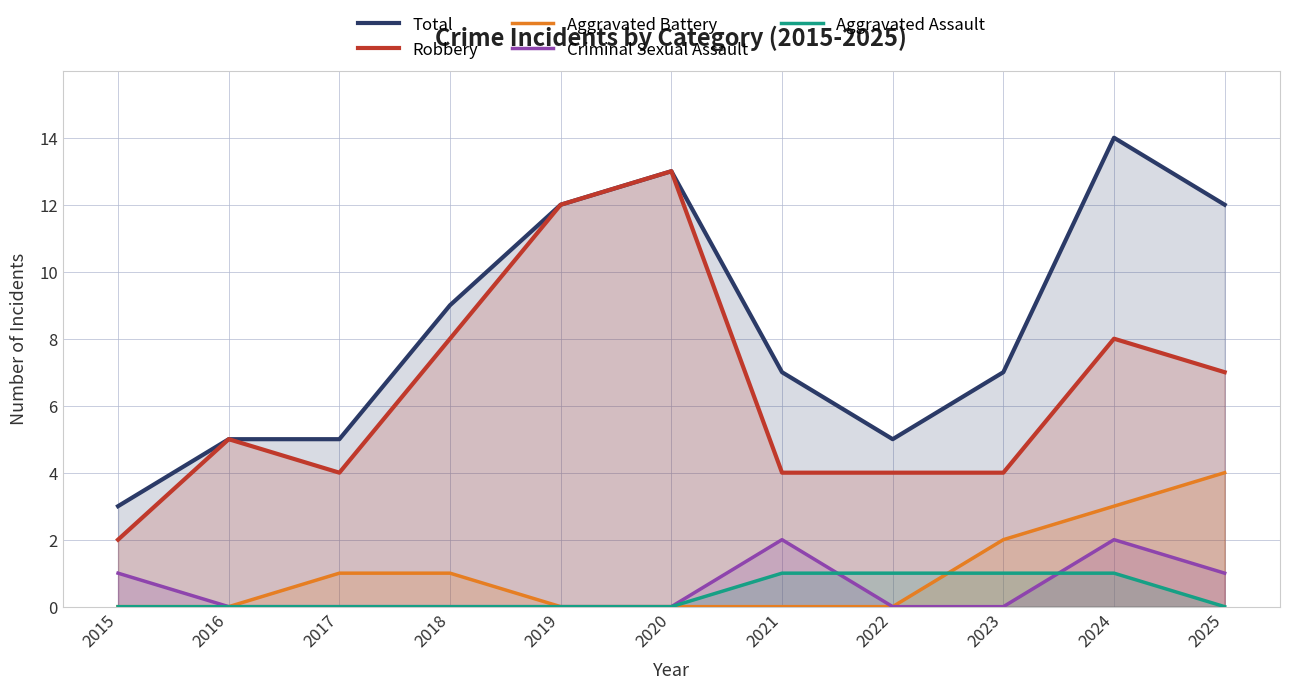

How many lines are shown in the chart?

5